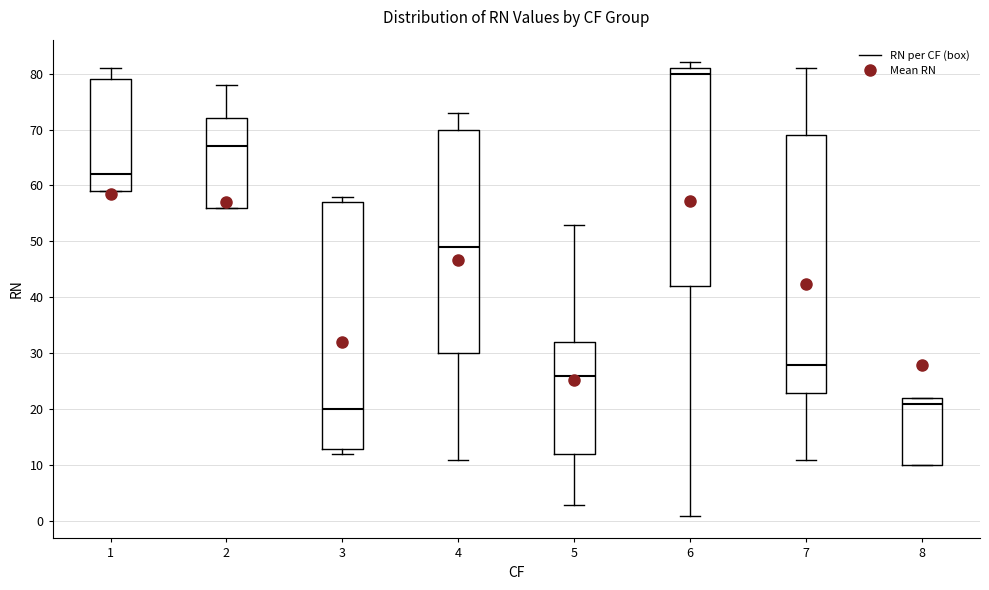

Where is the lower edge of the box at x = 2 on the y-axis? The values are not printed on the chart, so give them approximately, as read against the axis.

56